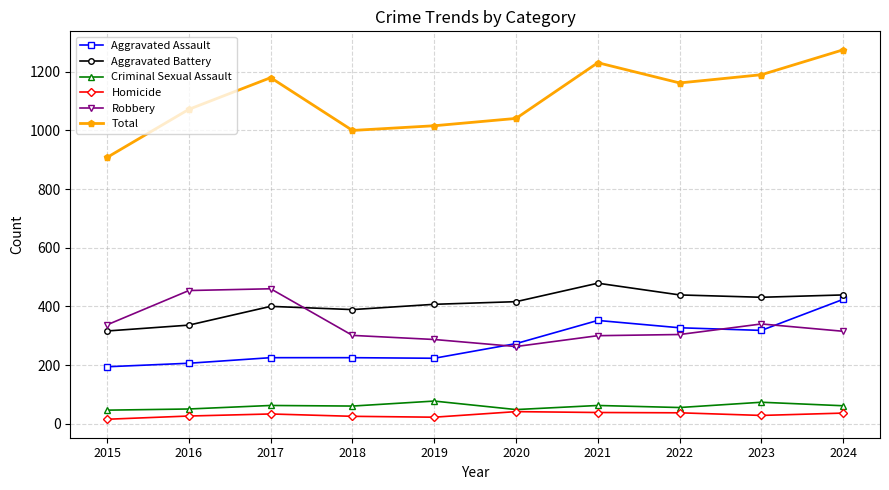

At which category does the chart reach its peak across all series?

2024